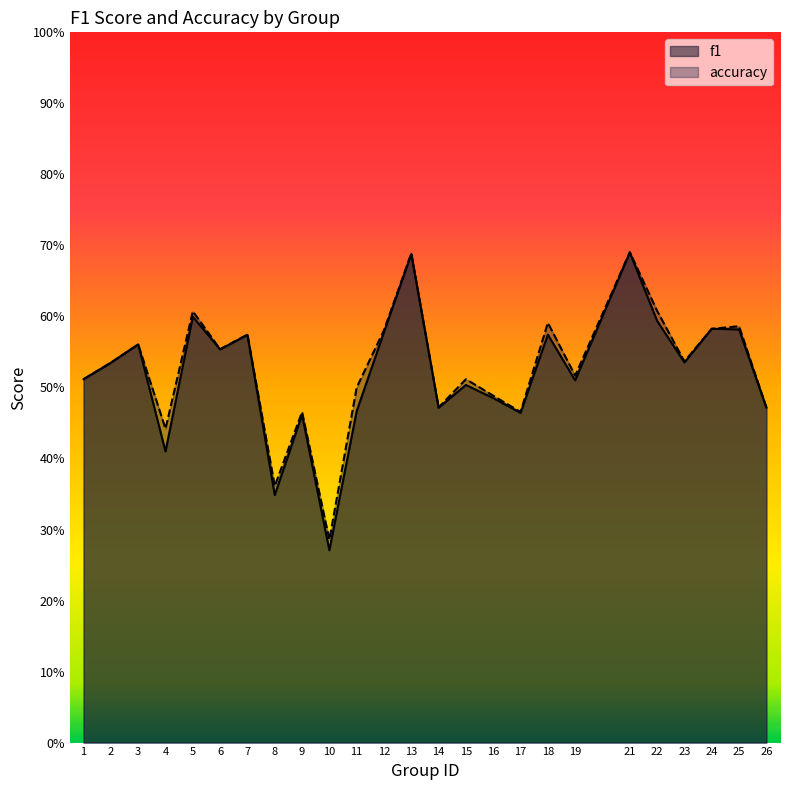

True or false: accuracy has a value of 0.6 at 22.

True